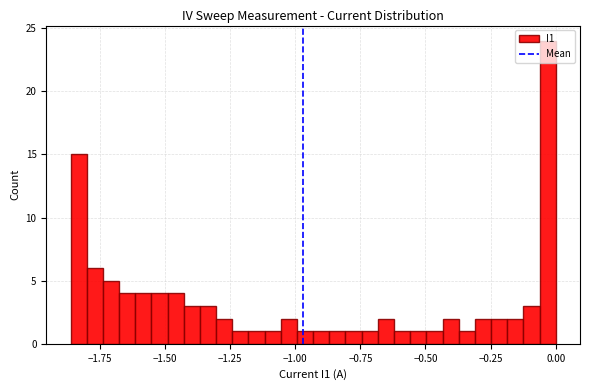

Read against the x-axis, roughly where is the centre of the tallest bar?

-0.05